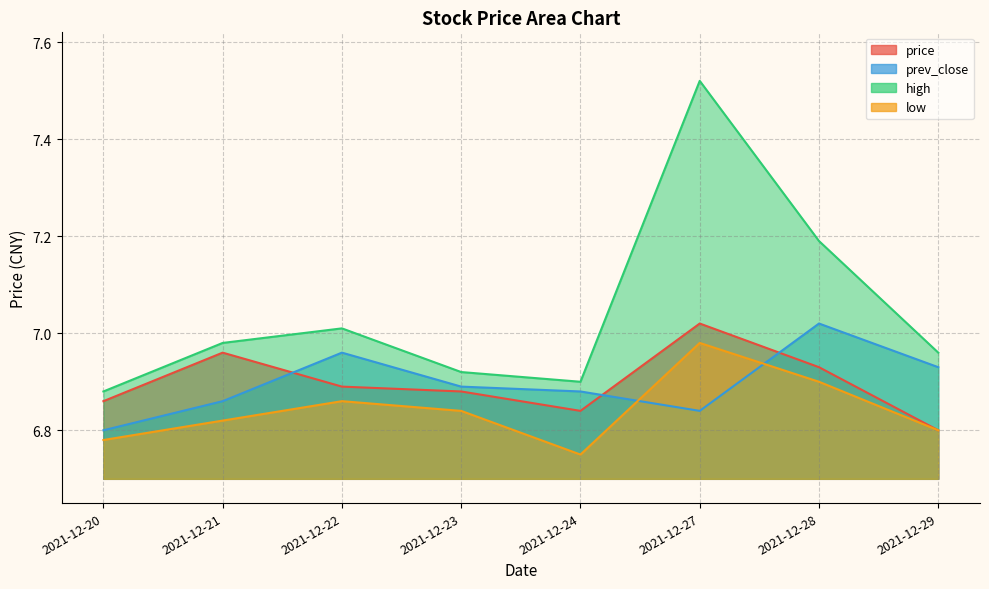

What is the total value across all series at 2021-12-27?

28.4